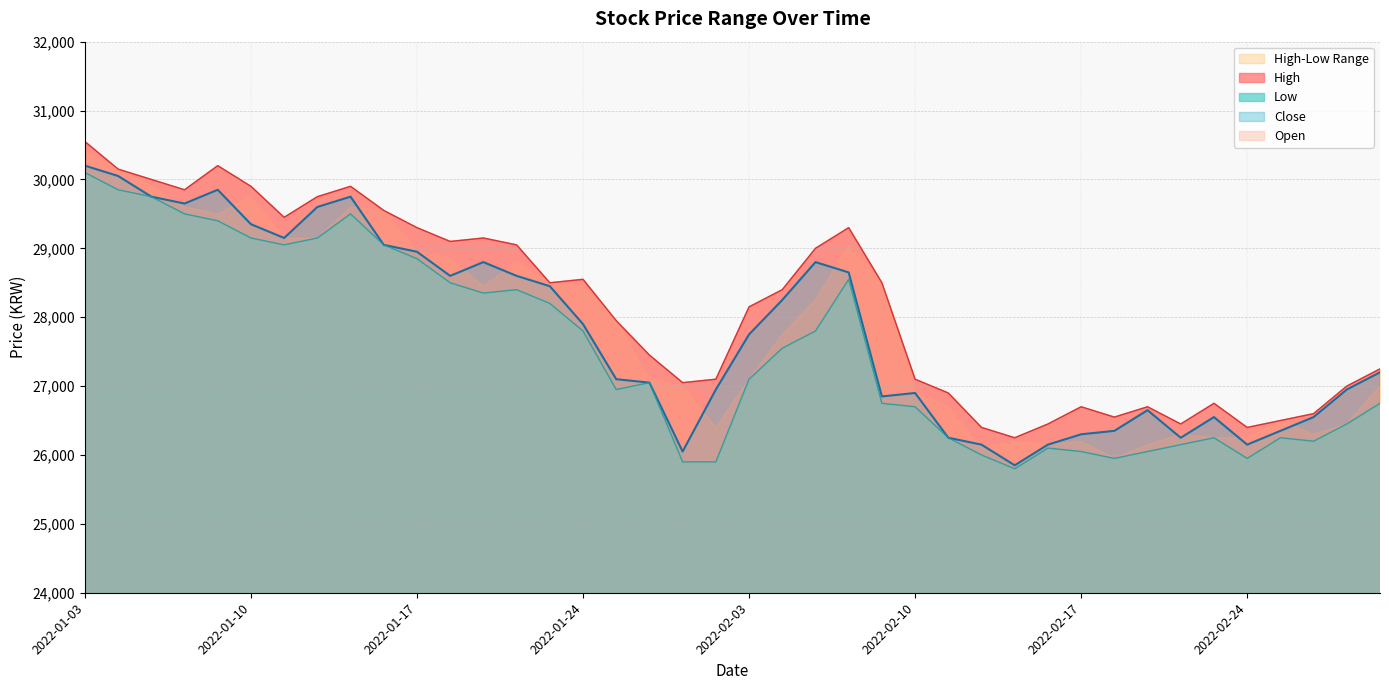

Which series changed the most between 2022-01-06 and 2022-01-26?

Close